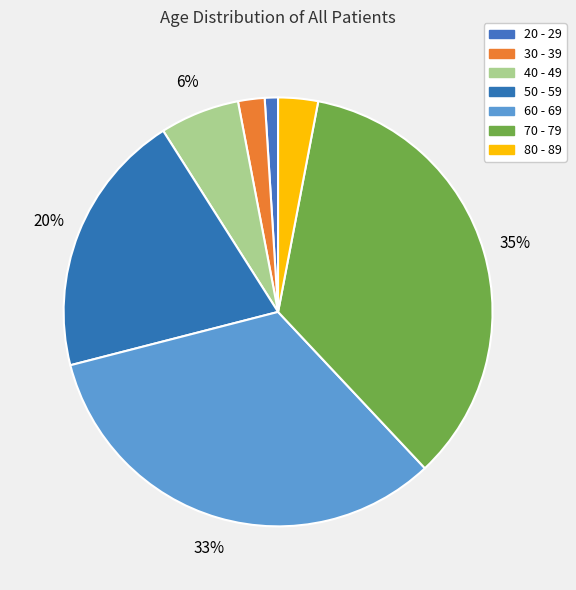

The 40 - 49 slice represents 6% of the pie. True or false?

True